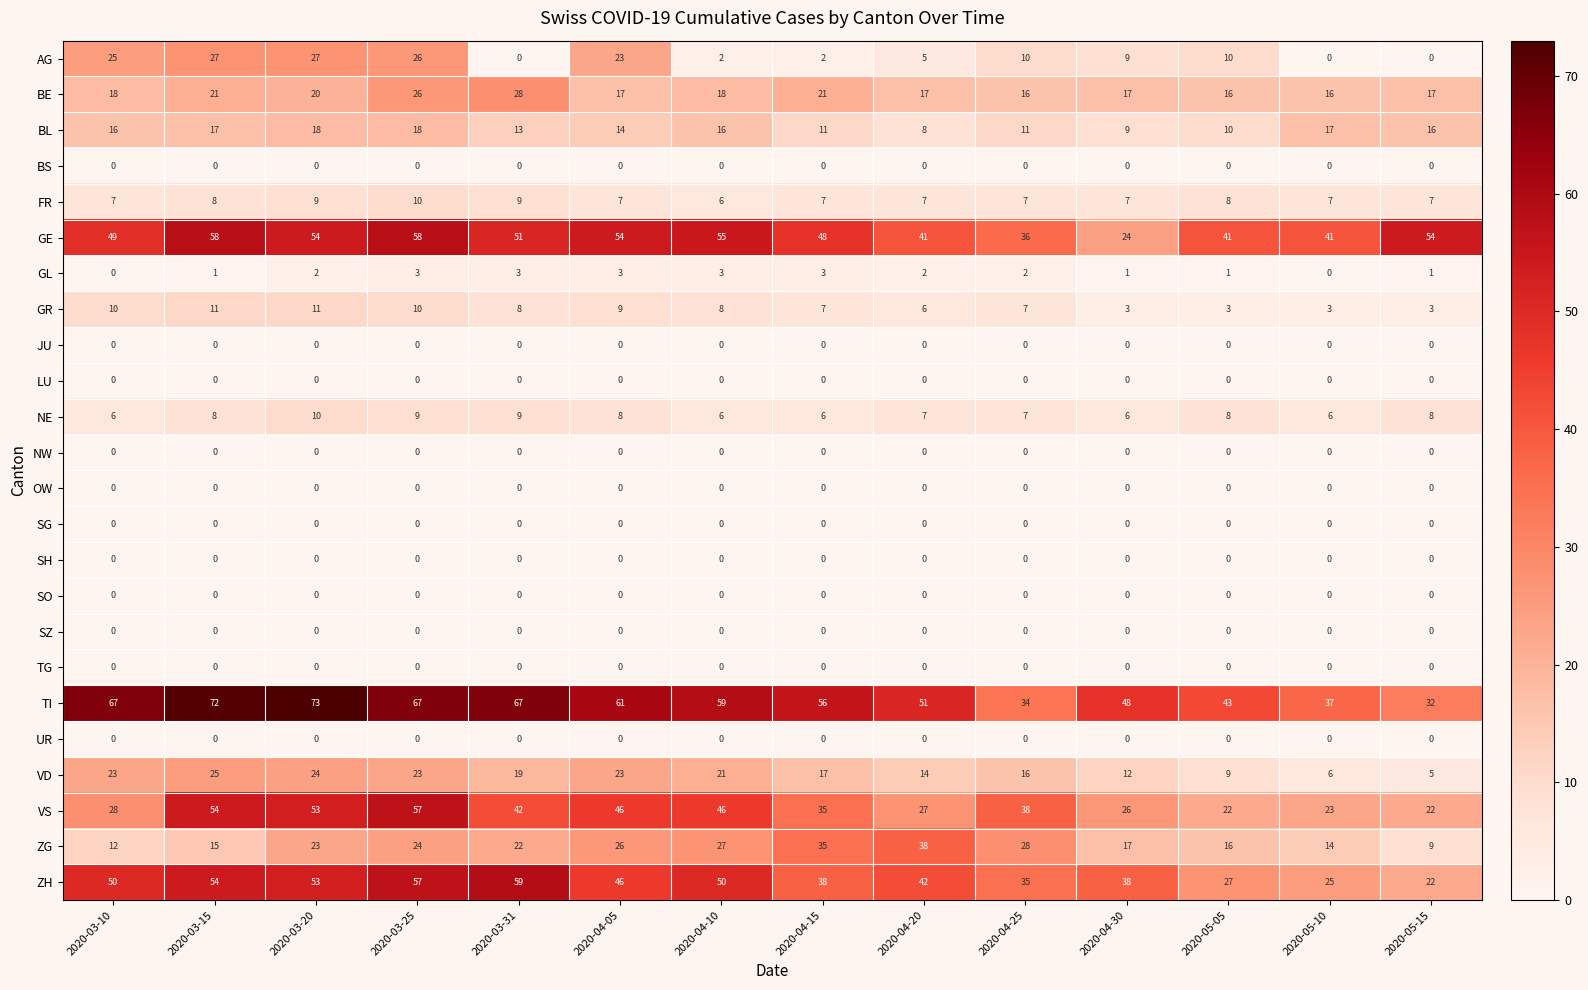

What is the total value across all series at 2020-04-25?

247